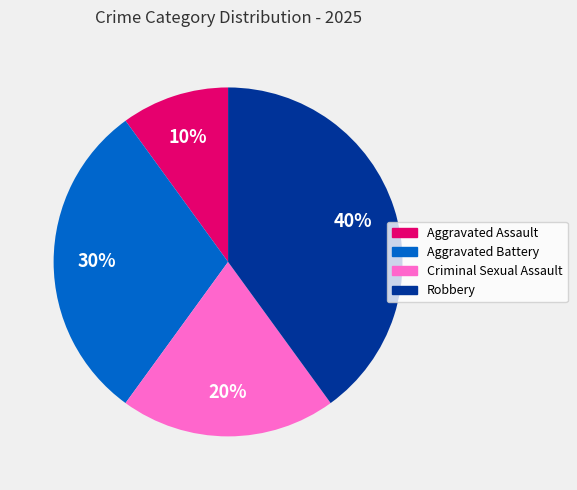

To the nearest percent, what is the average slice percentage?

25%